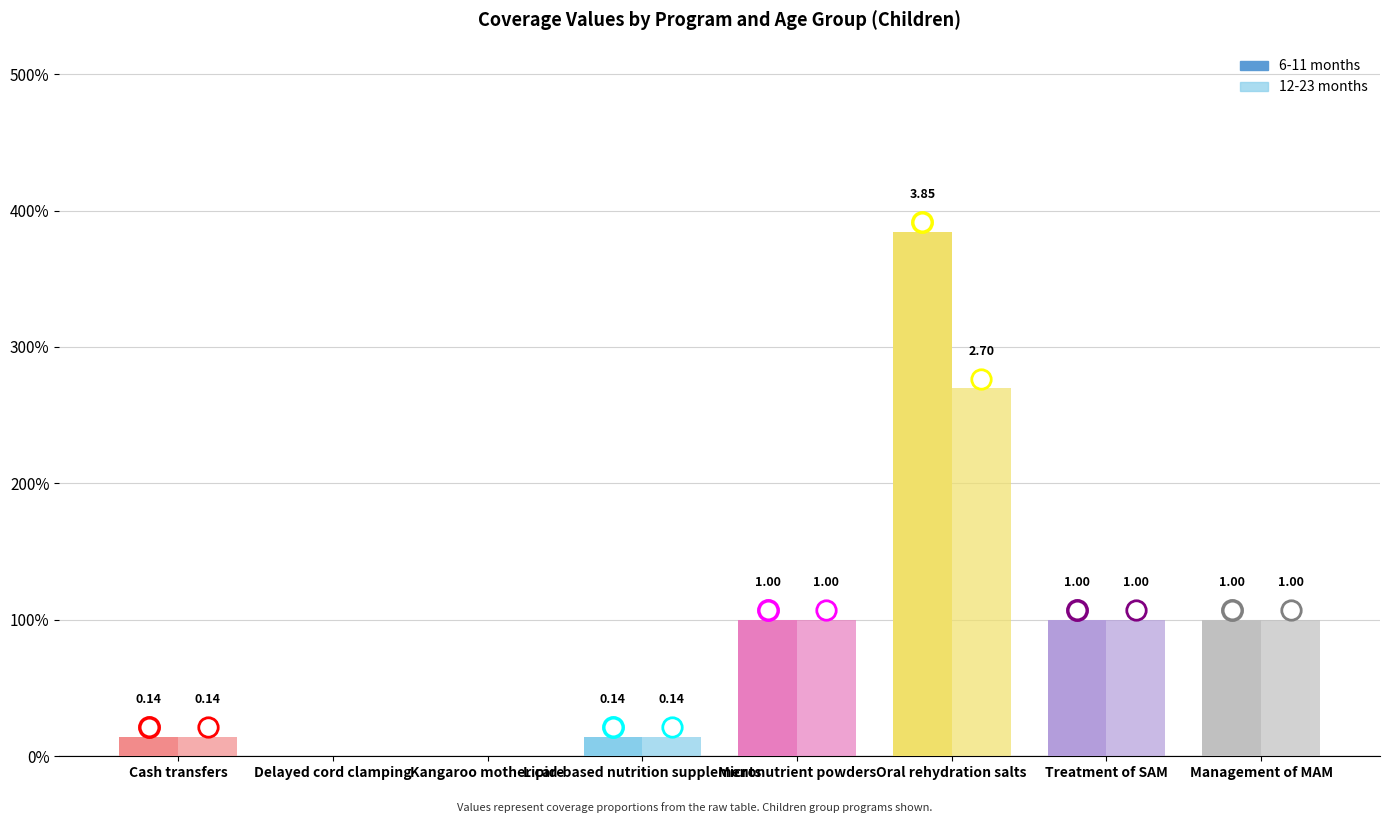

Are the bars grouped side by side (vs. stacked)?

Yes